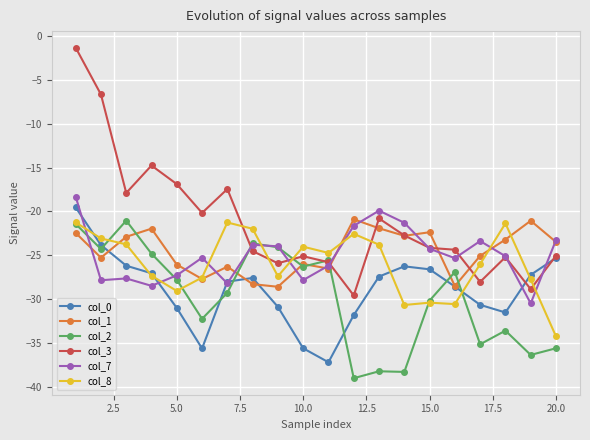

True or false: col_1 has more than 2 interior local peaks.

True